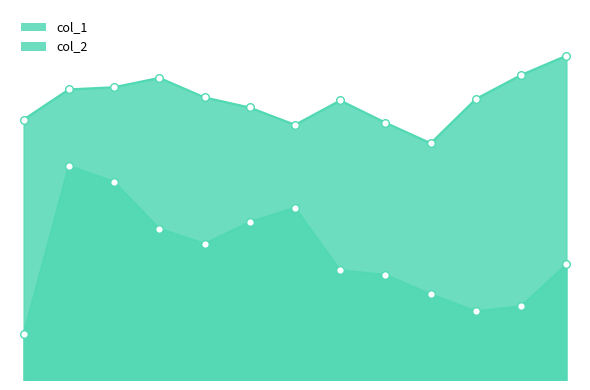

Which series reaches the maximum Y coordinate?

col_1